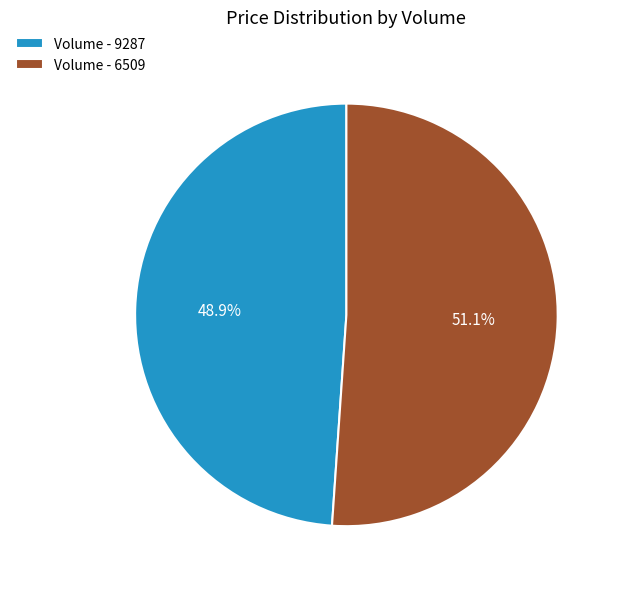

Approximately how many times larger is the value at Volume - 9287 compared to Volume - 6509?

1.0